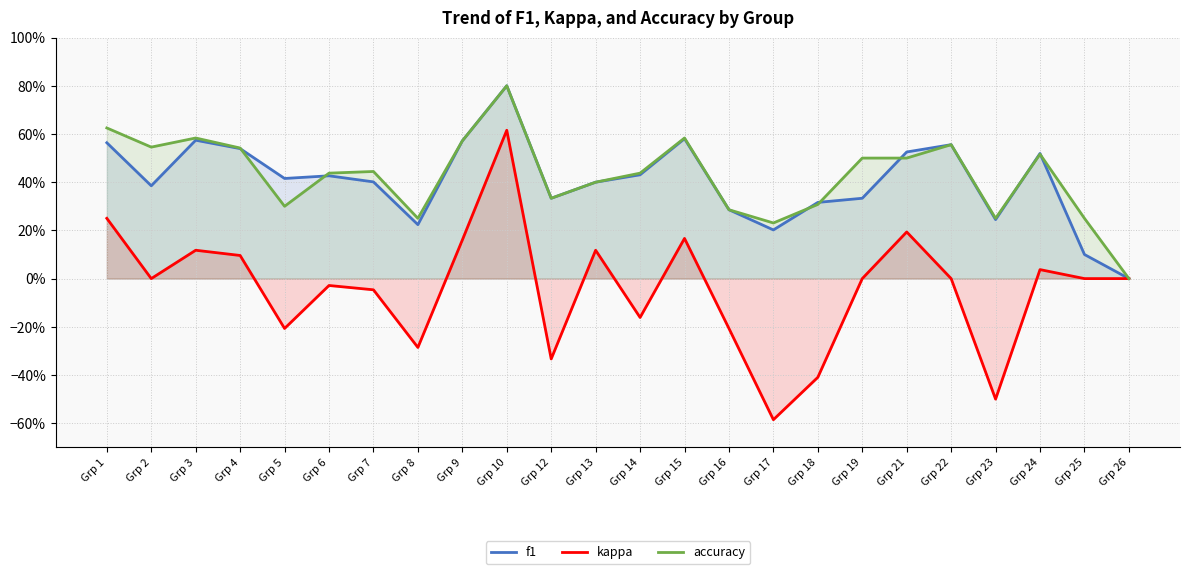

Which category has the lowest value in the accuracy series?

Grp 26